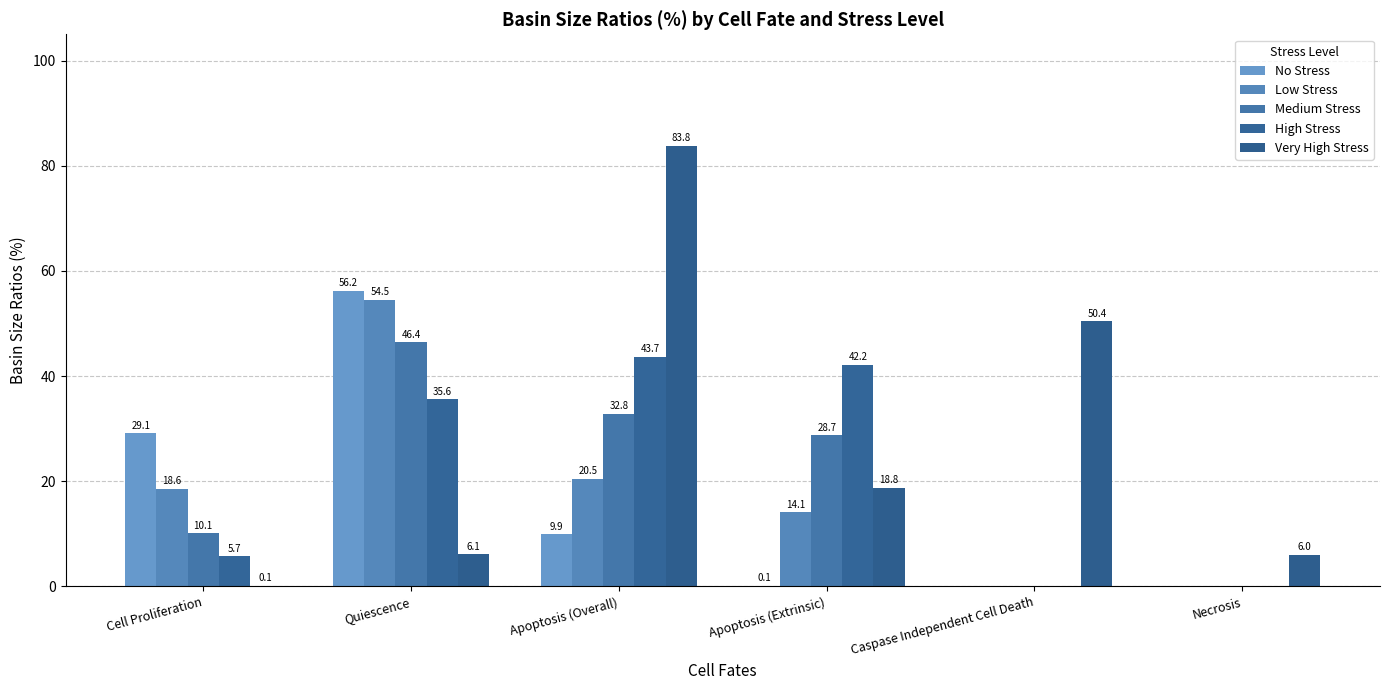

Reading left to right, list all the values displayed in this chart.

No Stress: 29.1	56.2	9.9	0.1	0.0	0.0
Low Stress: 18.6	54.5	20.5	14.1	0.0	0.0
Medium Stress: 10.1	46.4	32.8	28.7	0.0	0.0
High Stress: 5.7	35.6	43.7	42.2	0.0	0.0
Very High Stress: 0.1	6.1	83.8	18.8	50.4	6.0